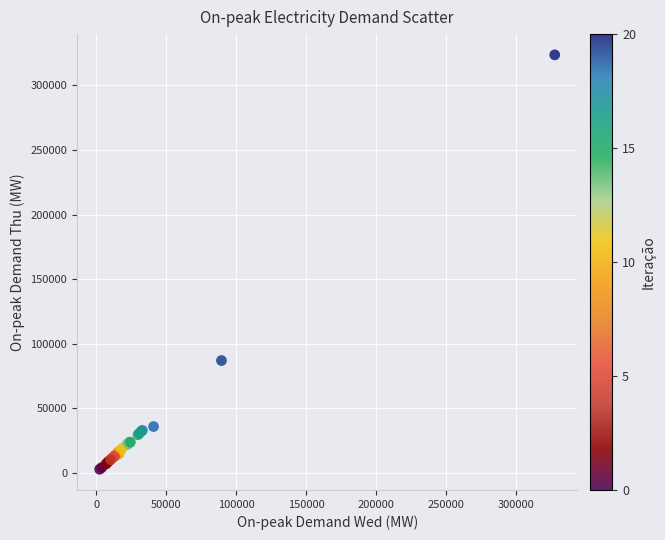

What Y value in the scatter plot is closest to 163150?

86789.1